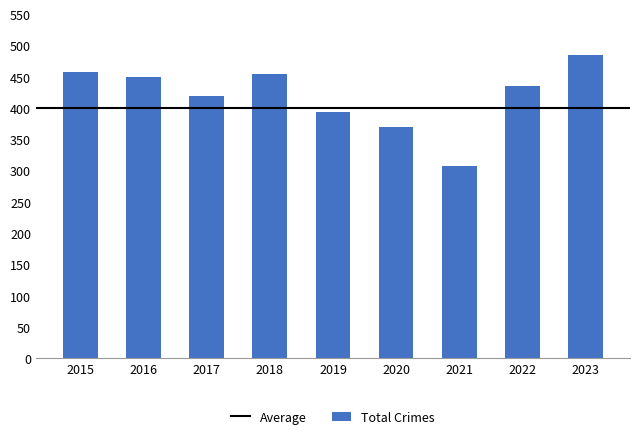

Reading left to right, list all the values displayed in this chart.

458	449	419	455	394	370	308	436	485